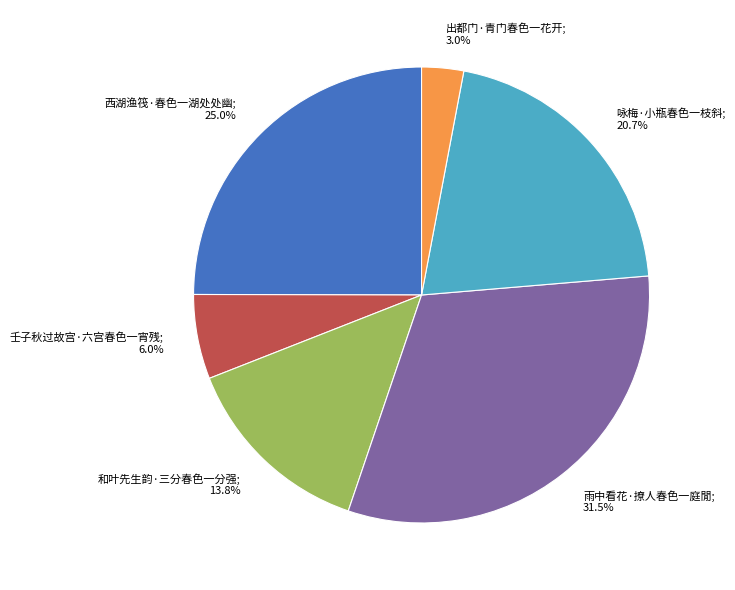

Is there any slice that represents more than half of the pie?

No